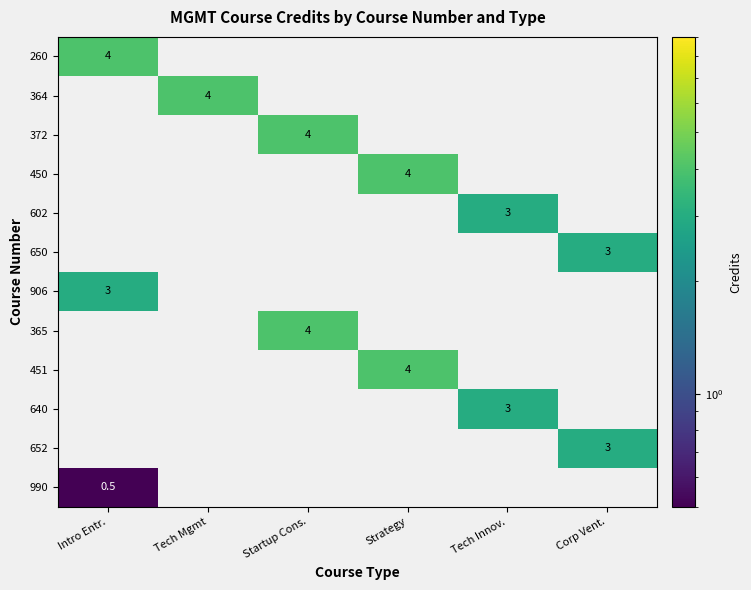

What is the maximum value shown in the chart?

4.0